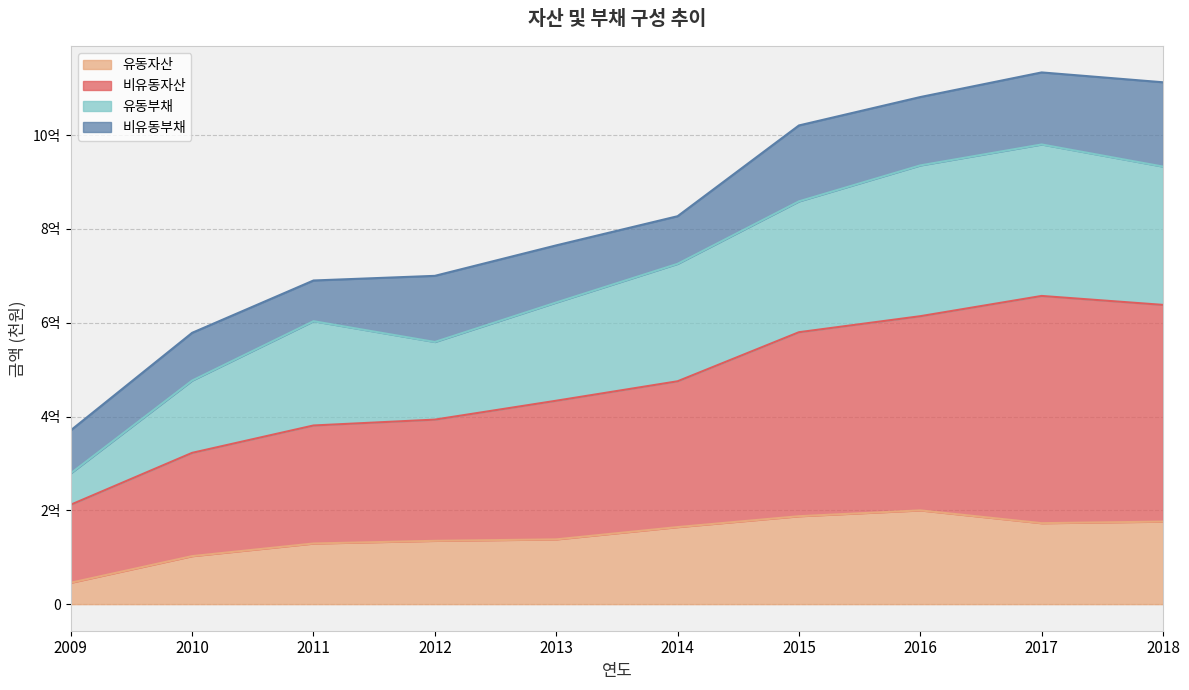

Is it true that 유동부채 equals 143212682 at 2009?

False